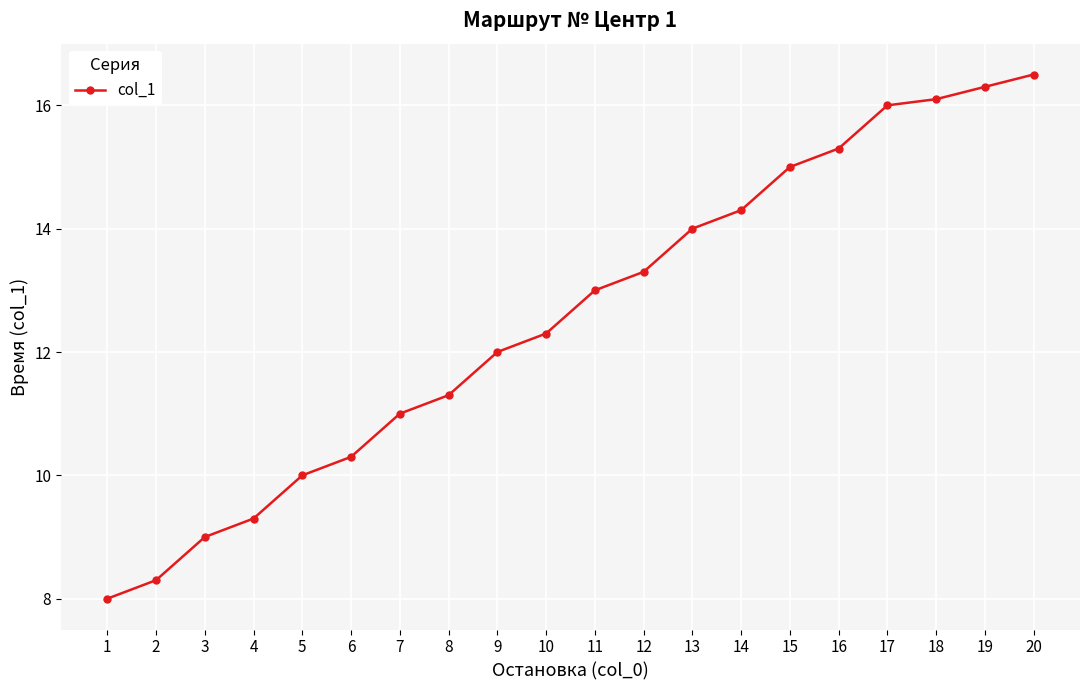

What is the average value?

12.6